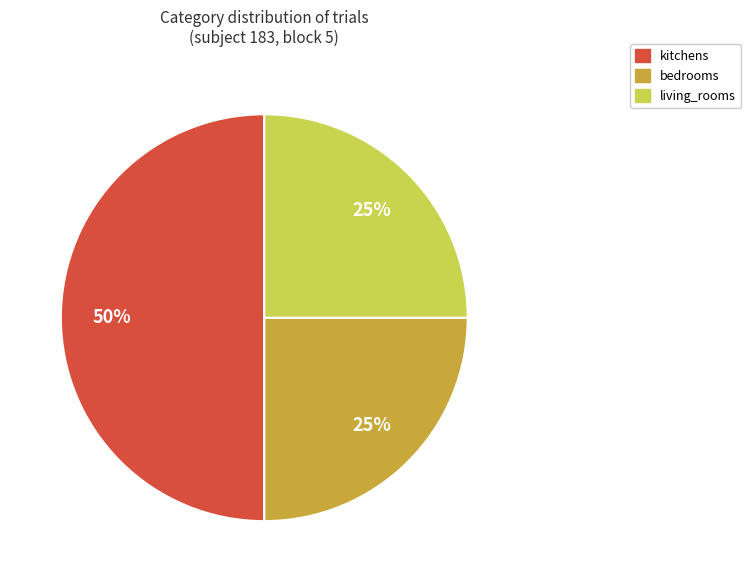

What is the ratio of the value at bedrooms to the value at living_rooms?

1.0